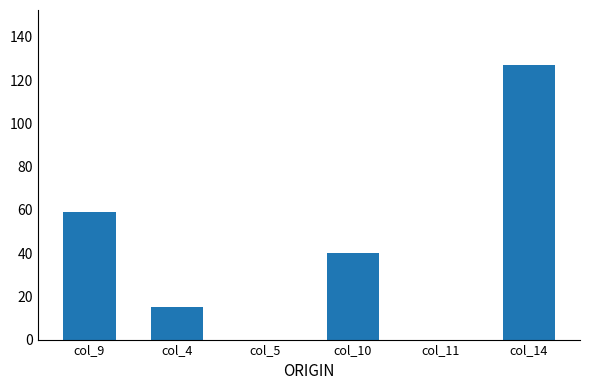

Reading left to right, transcribe all the data shown in this chart.

col_9=59.0	col_4=15.0	col_5=0.0	col_10=40.0	col_11=0.0	col_14=127.0